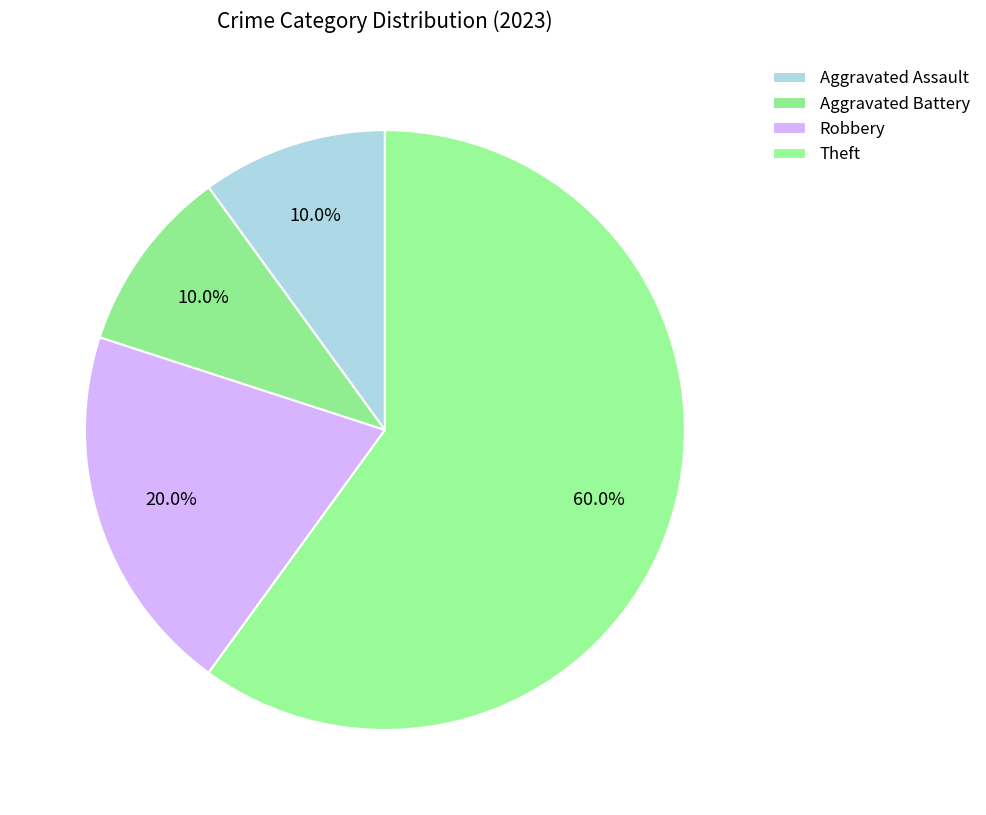

How many slices are in this pie chart?

4